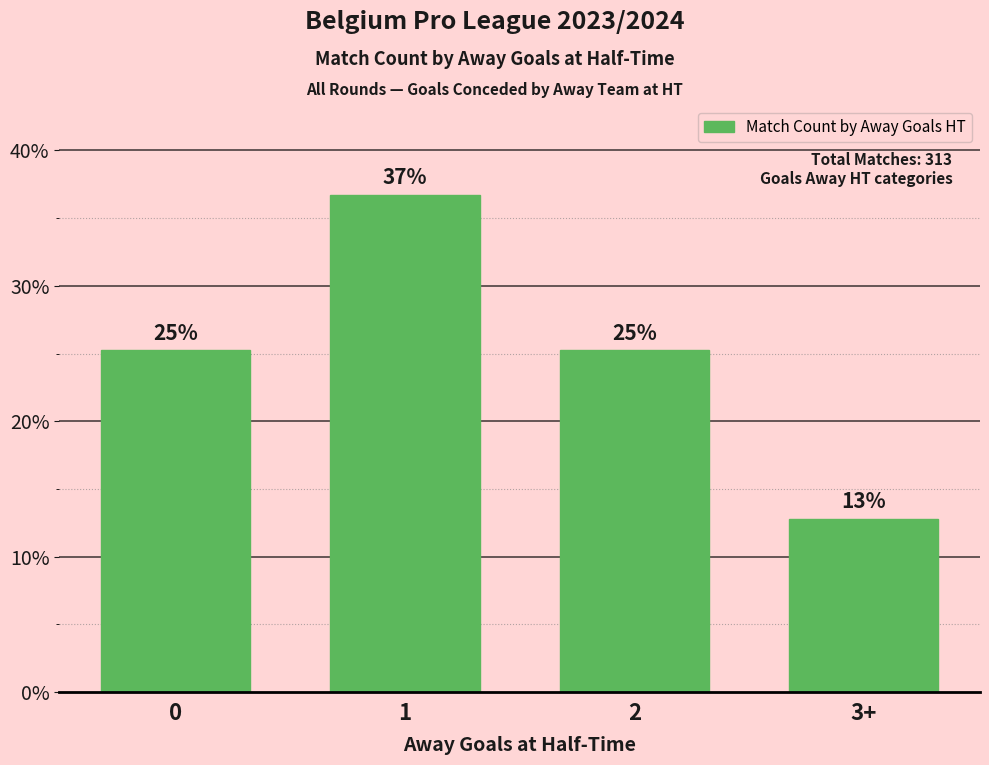

How many bars are there in total?

4